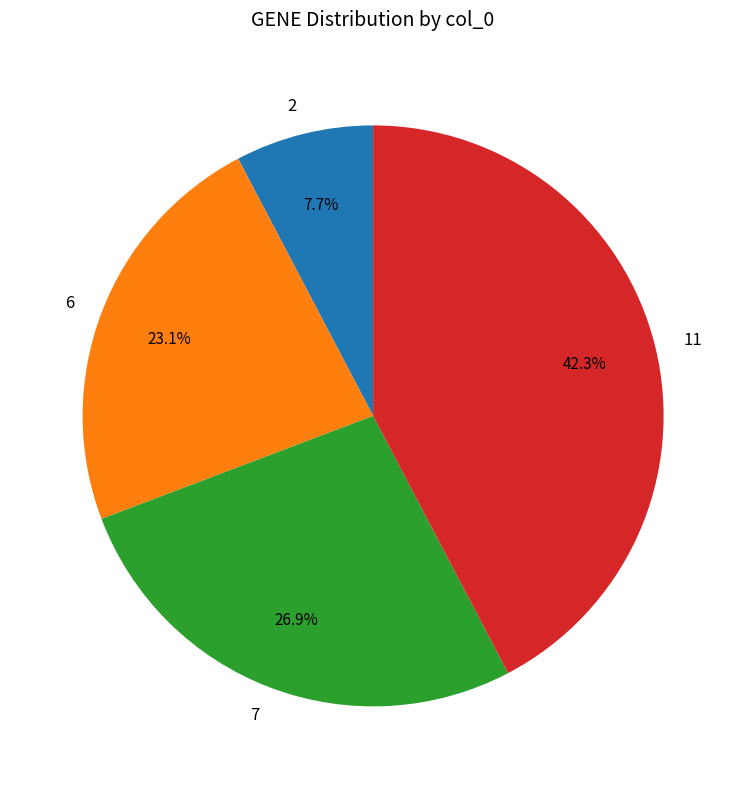

The 2 slice represents 1% of the pie. True or false?

False